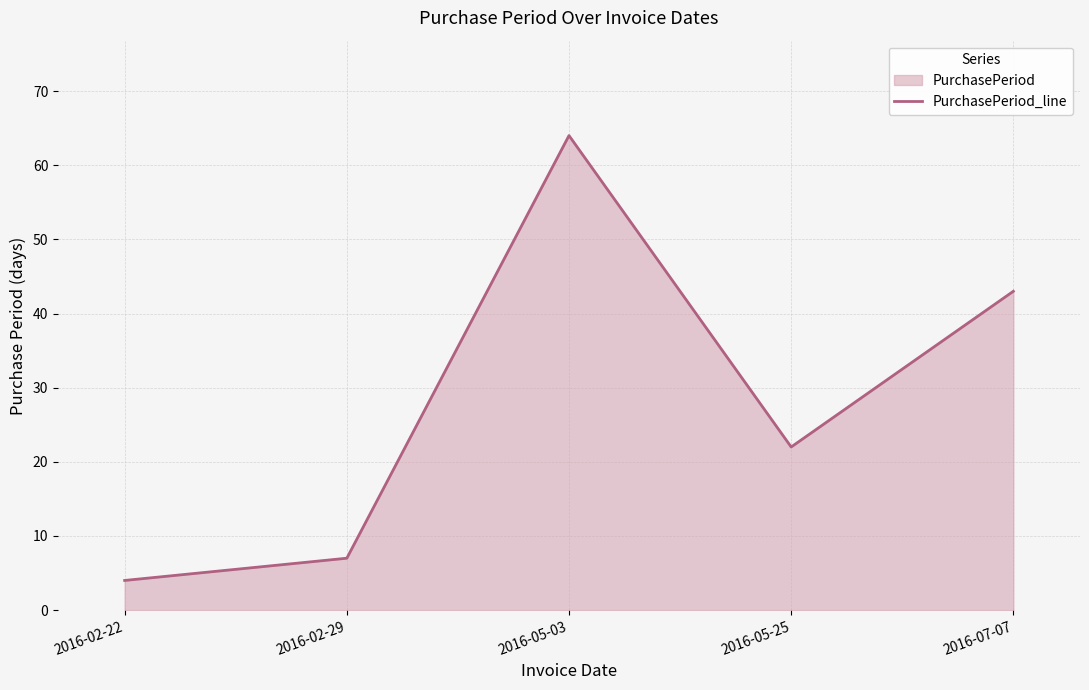

The value at 2016-05-03 is 64. True or false?

True